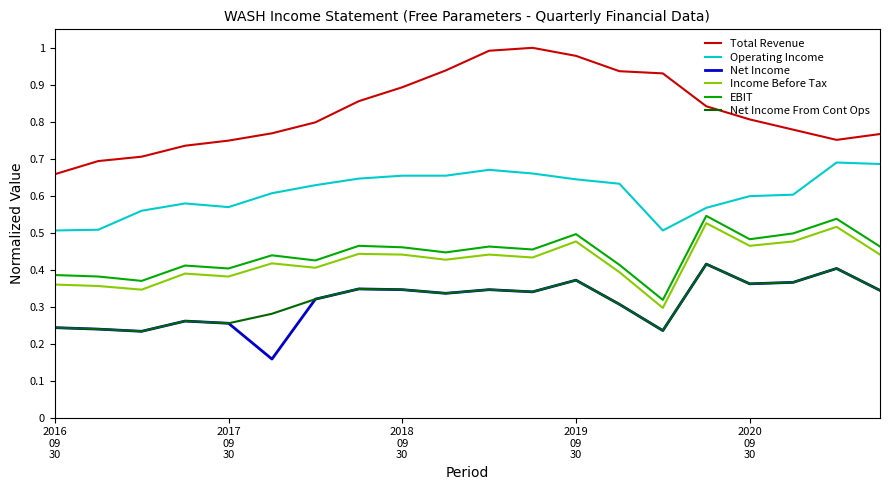

True or false: Total Revenue and EBIT cross at least once.

False